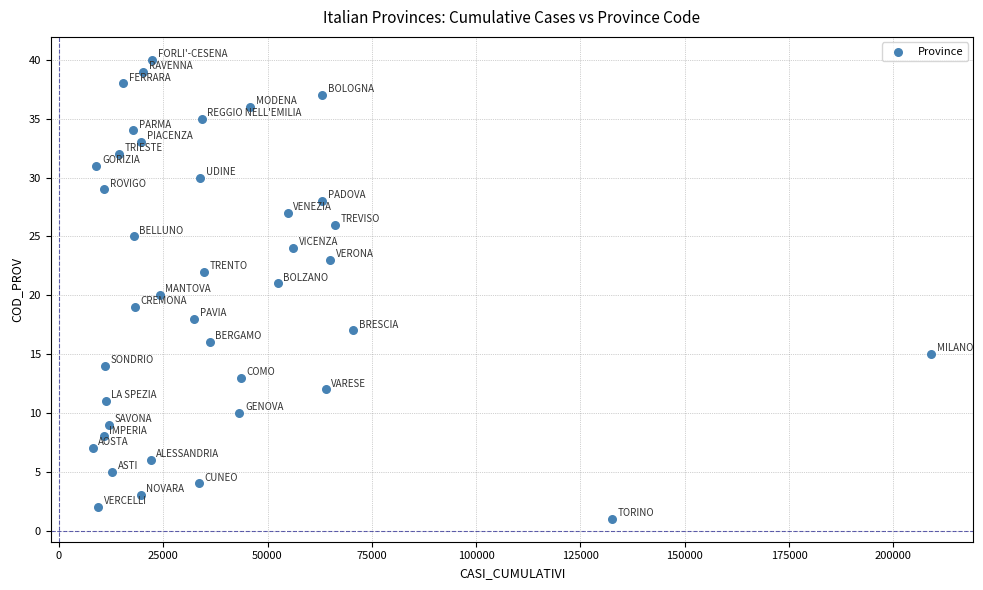

What is the range of X values (max minus min)?

201016